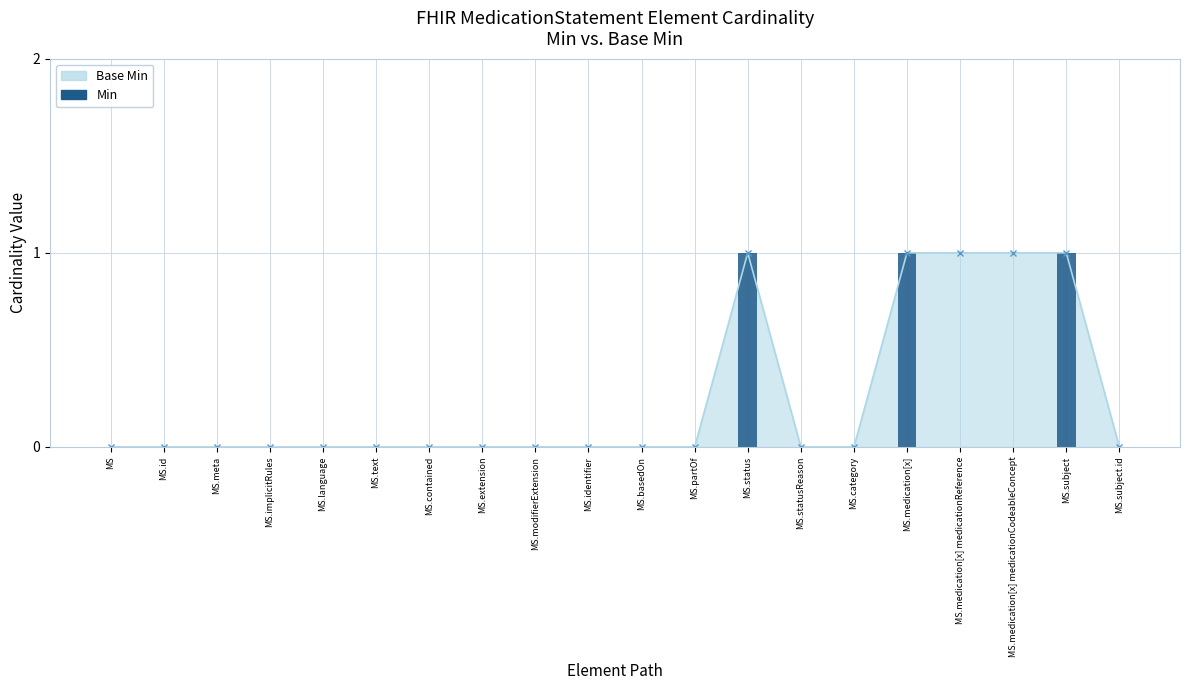

How many categories are shown in the chart?

20